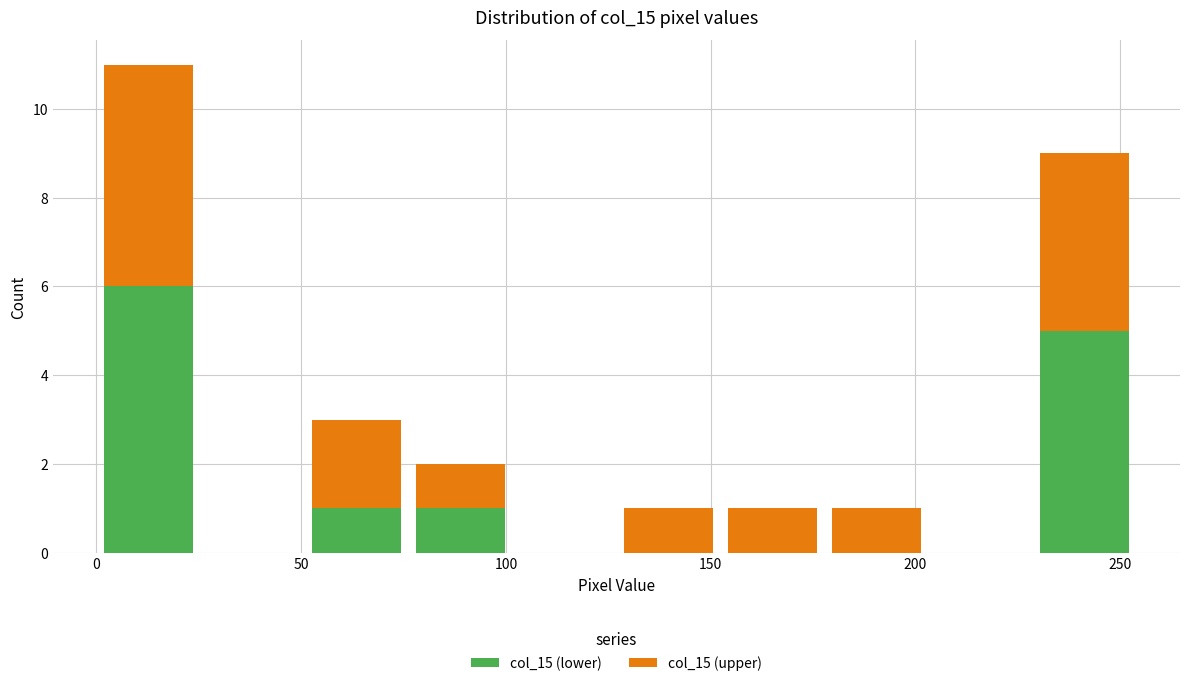

Reading left to right, transcribe this chart: for each stacked bar, give the range it covers on the x-axis and its total height. Neither the bar edges nor the heights are printed on the chart, so give them approximately, as read against the axes.

0 to 25: 11
25 to 50: 0
50 to 75: 3
75 to 100: 2
100 to 125: 0
125 to 150: 1
150 to 180: 1
180 to 205: 1
205 to 230: 0
230 to 255: 9